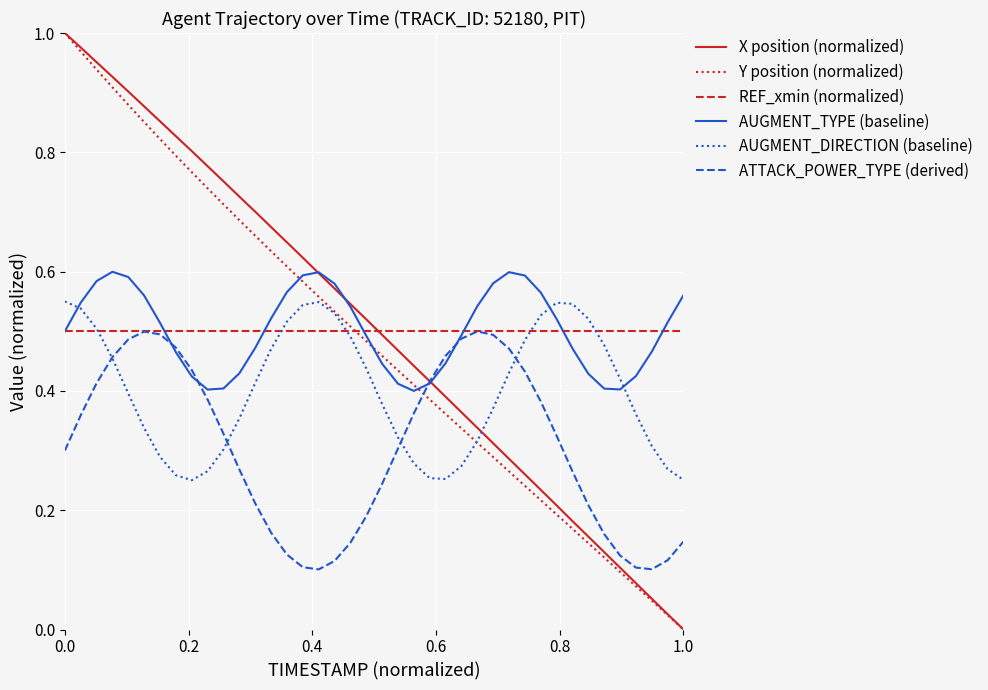

How many times do AUGMENT_DIRECTION (baseline) and X position (normalized) cross each other?

1